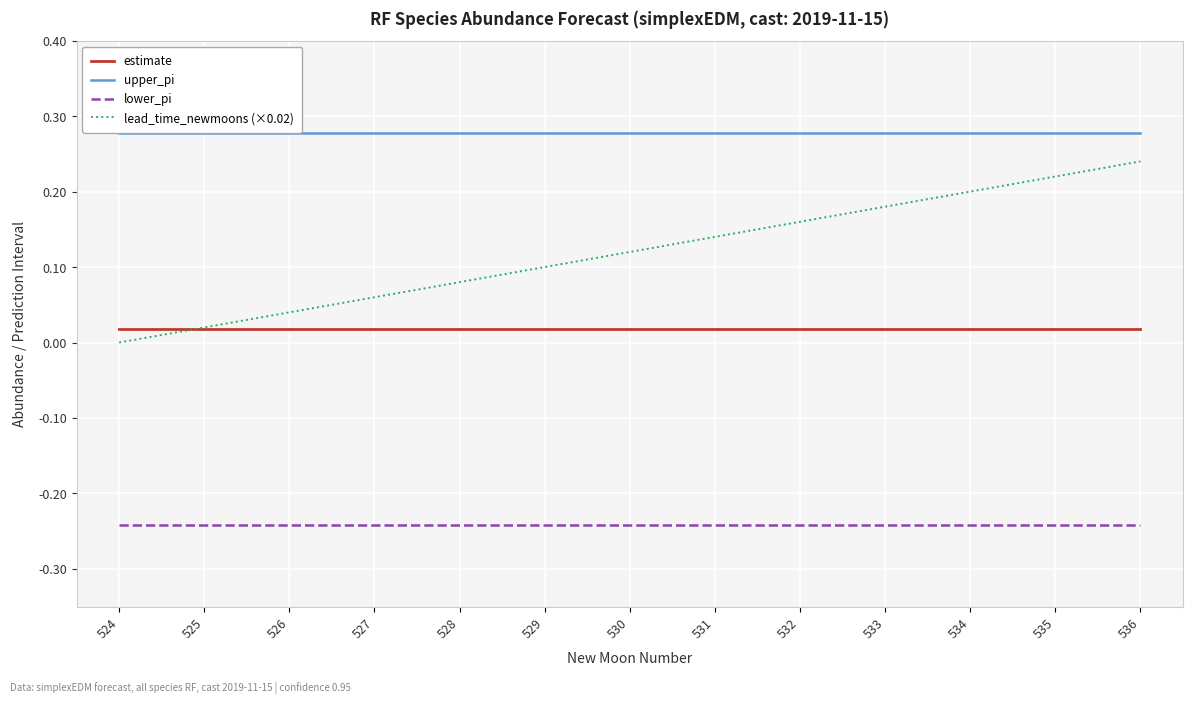

The lower_pi series shows -0.1 at 526. True or false?

False